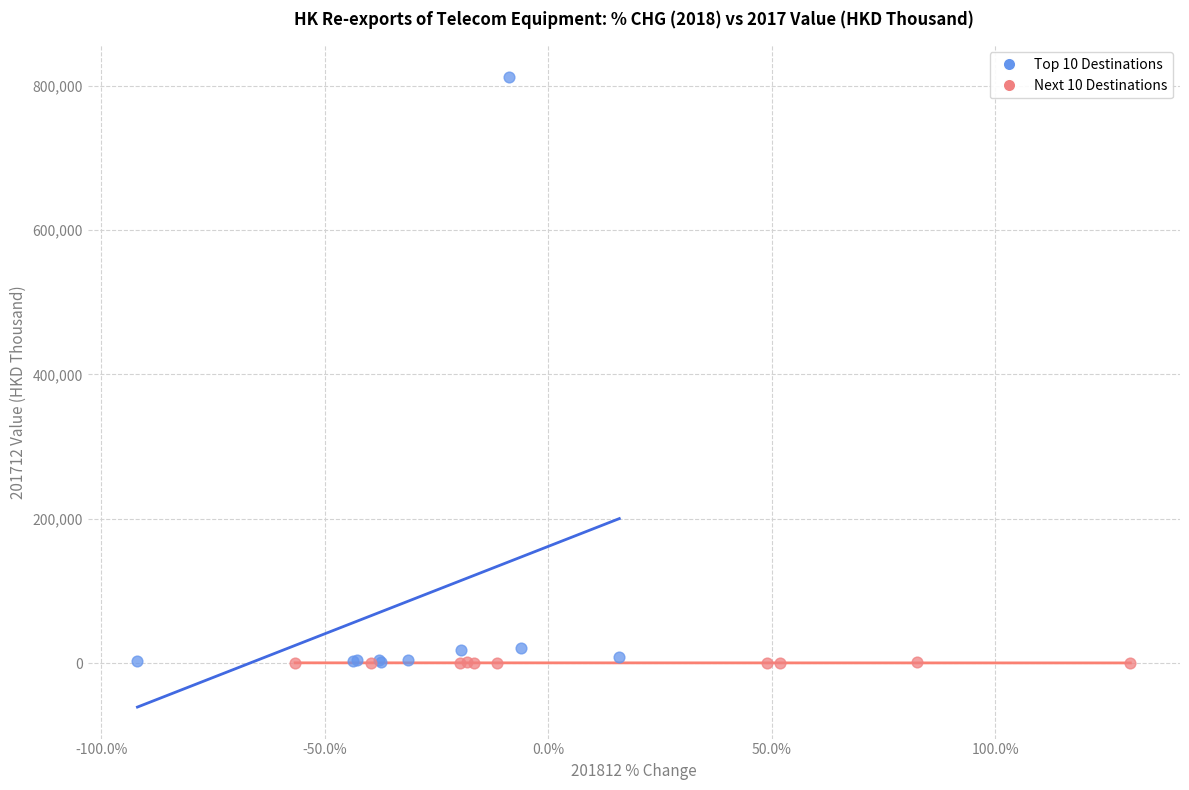

Which series has the largest Y range (max minus min)?

Top 10 Destinations